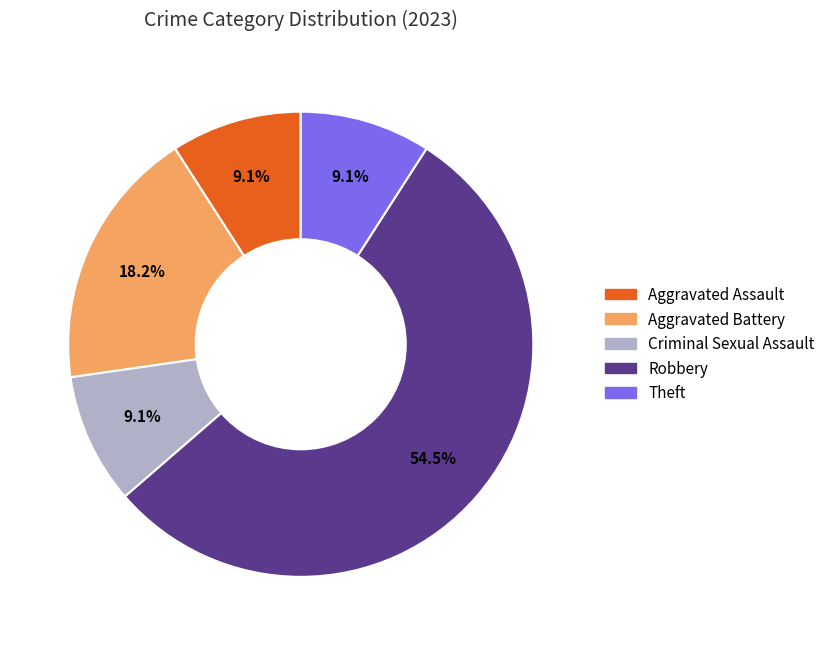

True or false: Criminal Sexual Assault accounts for 9% of the total.

True